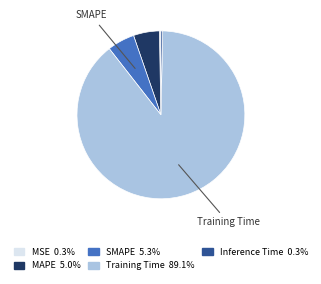

Is there any slice that represents more than half of the pie?

Yes